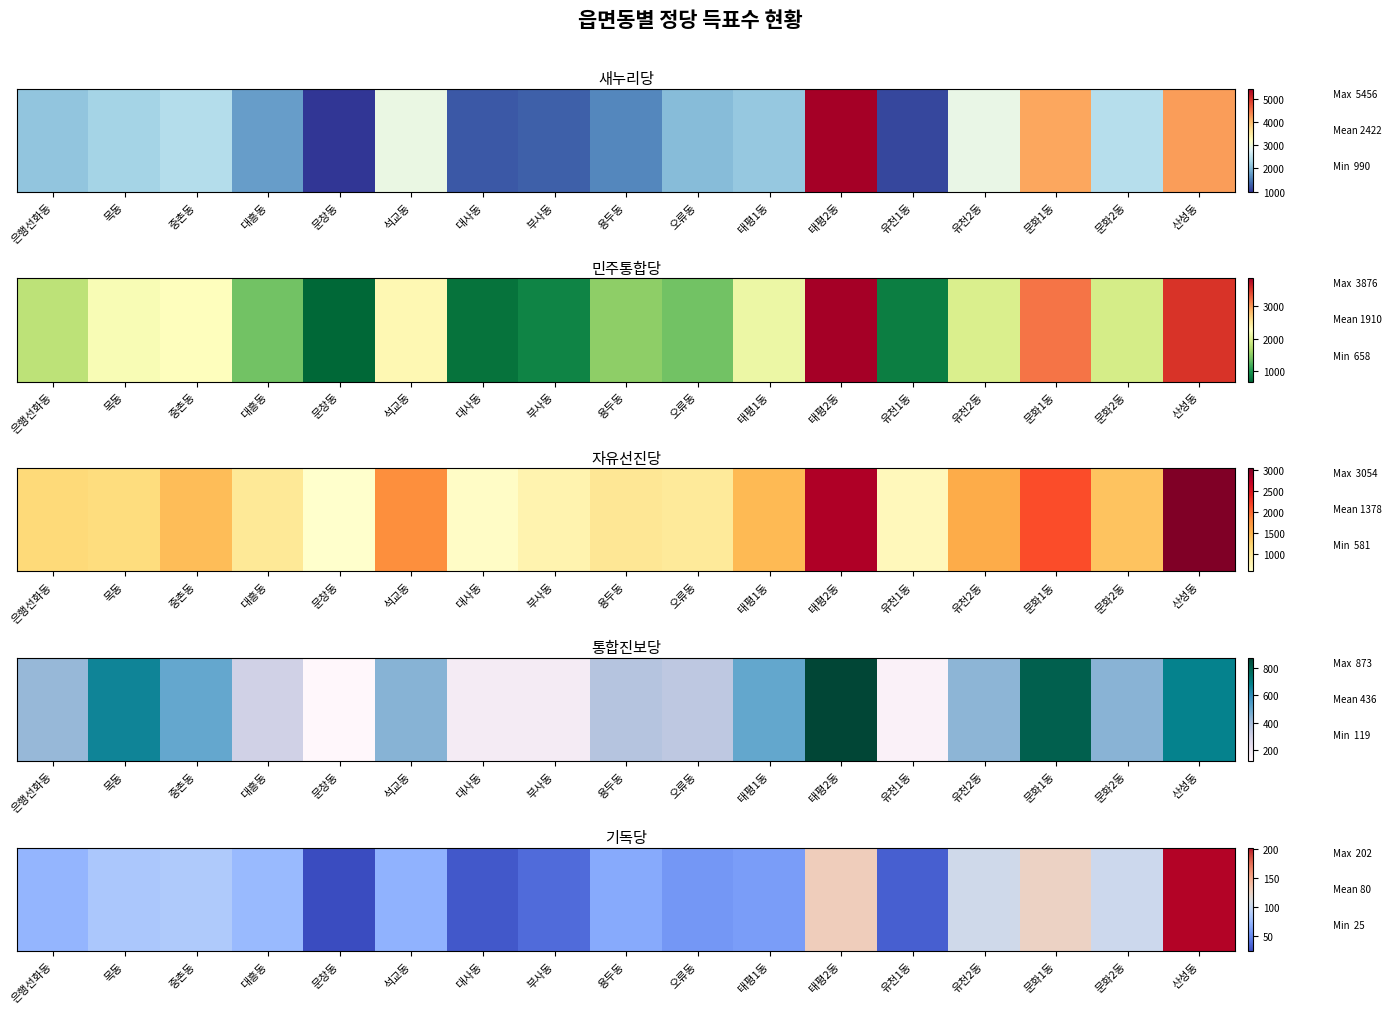

Count the number of data series in this chart.

1